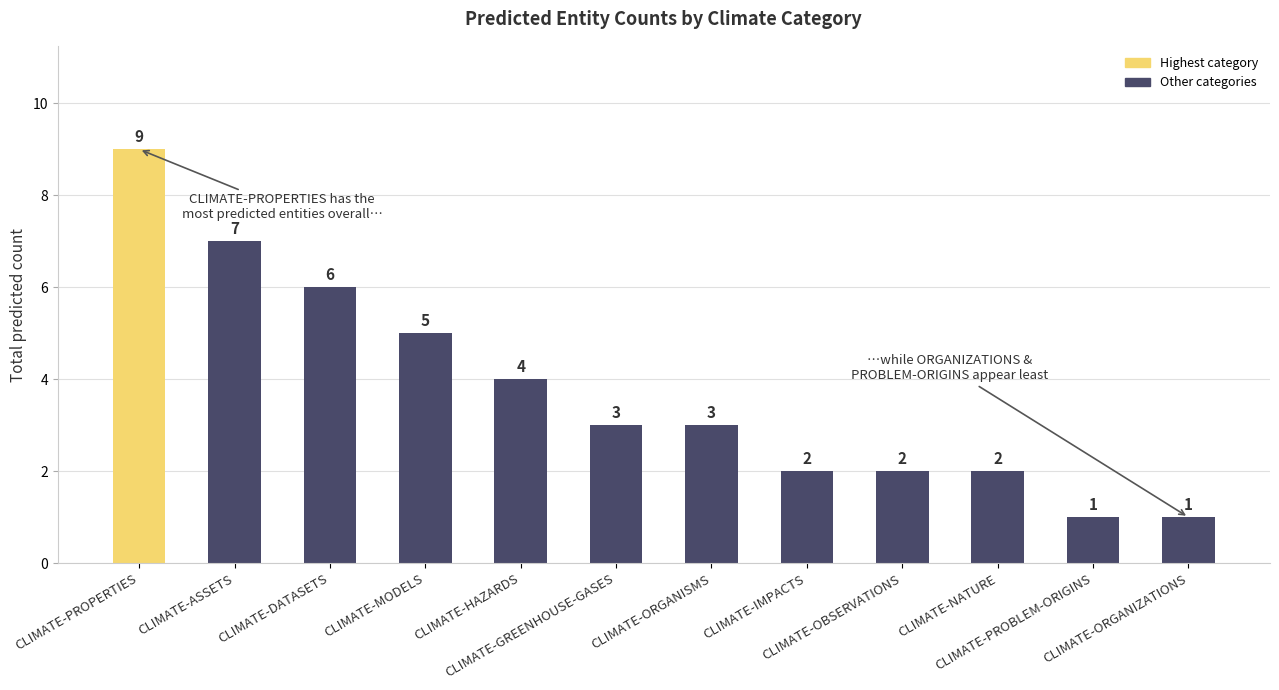

What is the sum of all values?

45